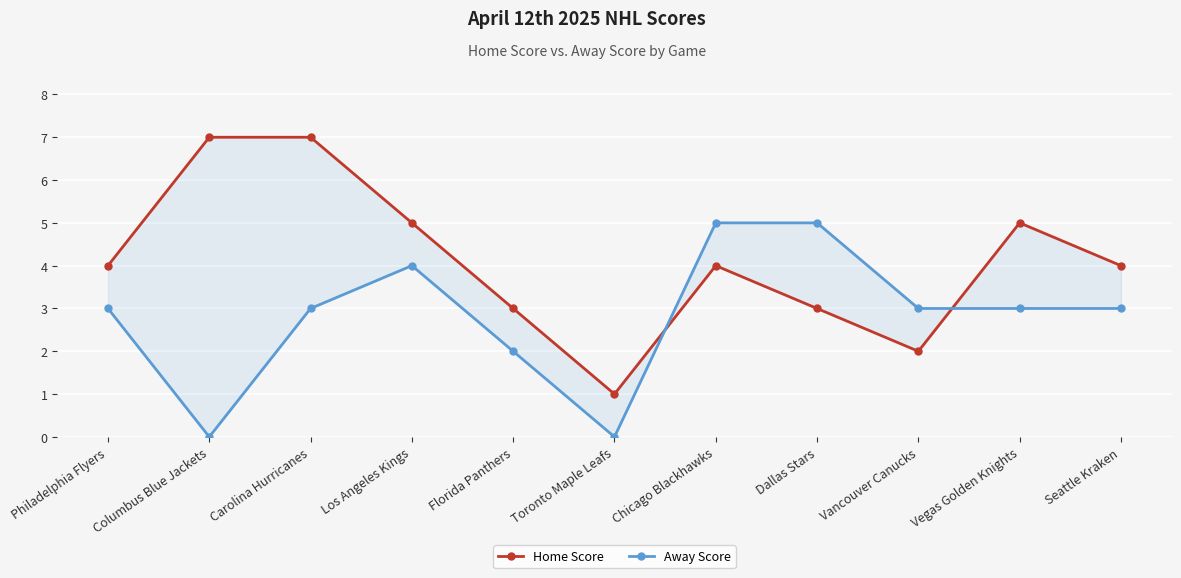

Is the value of Home Score at Chicago Blackhawks greater than the value of Away Score at Dallas Stars?

No